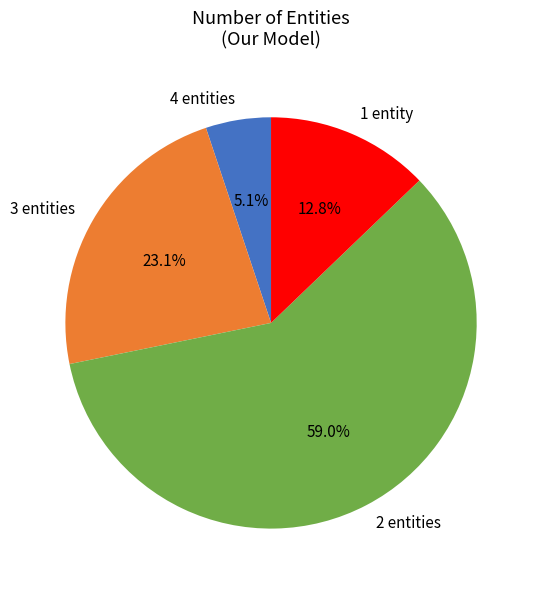

How many slices are in this pie chart?

4